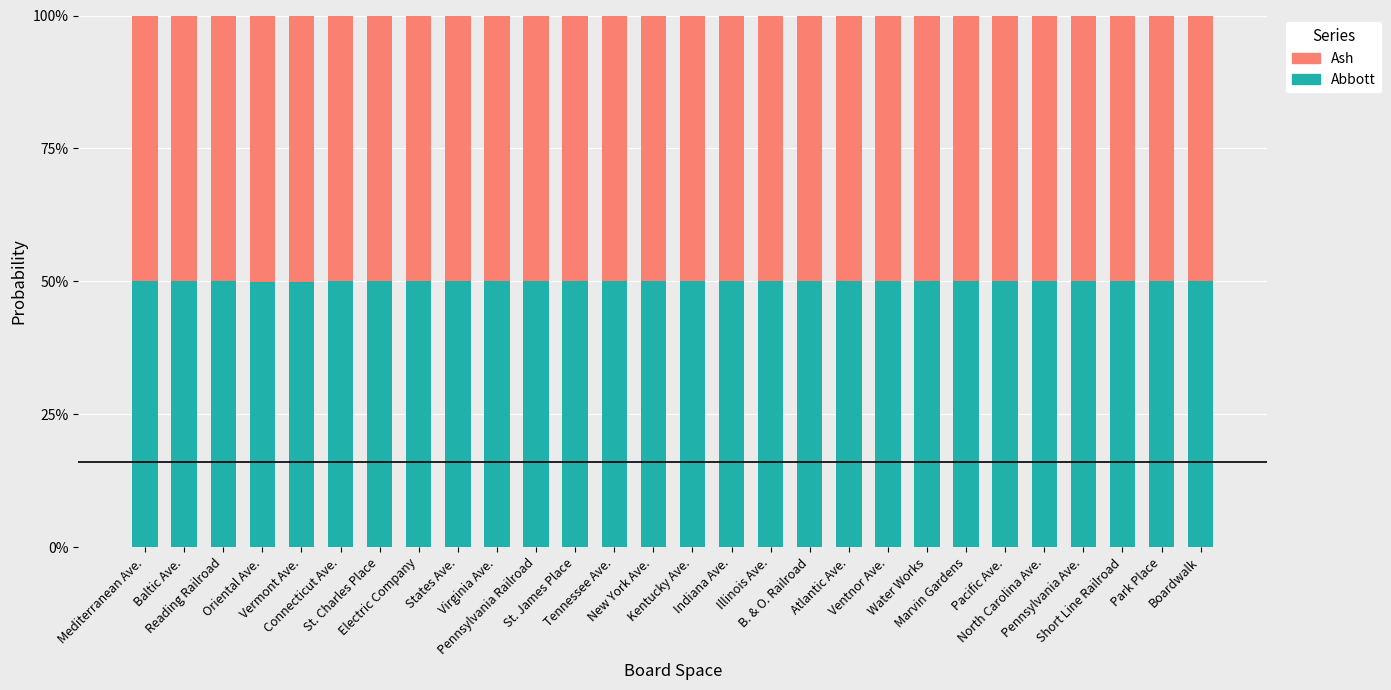

What is the maximum value for Abbott?

50.0